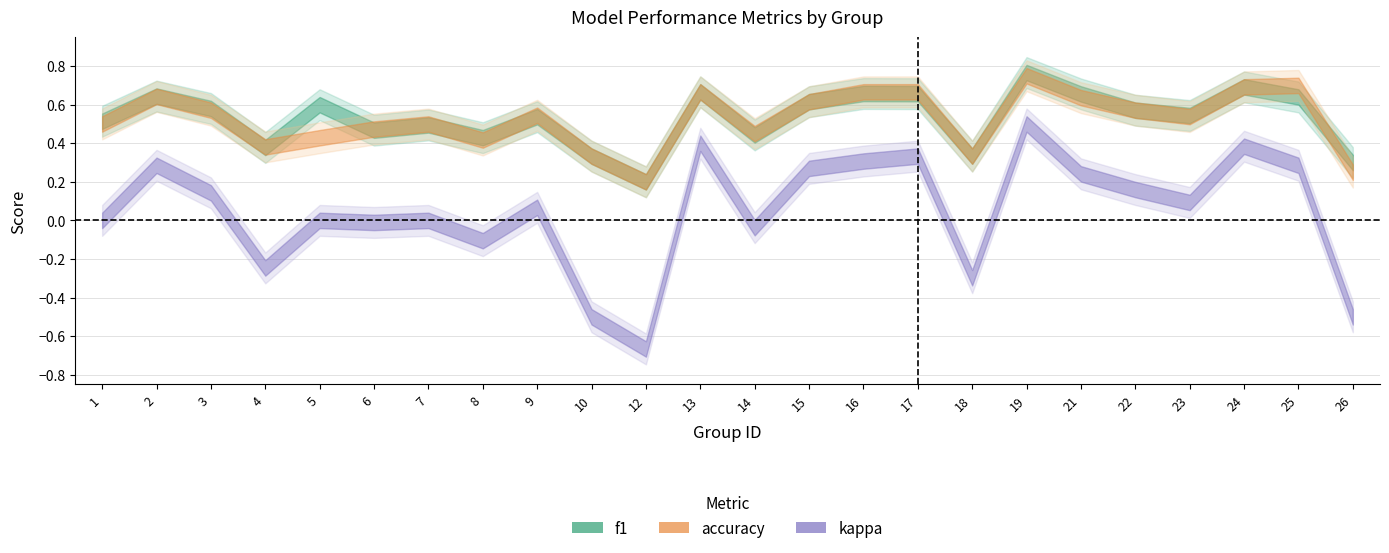

What is the sum of the f1 values at 9 and 24?

1.2